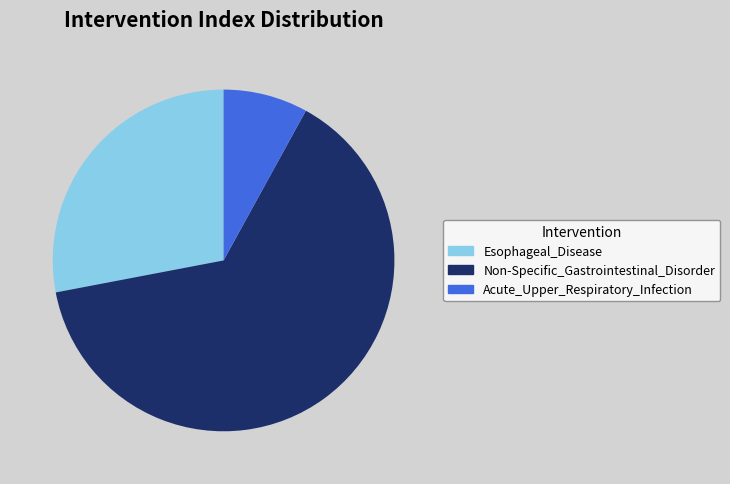

Do Acute_Upper_Respiratory_Infection and Esophageal_Disease together represent more than half of the pie?

No